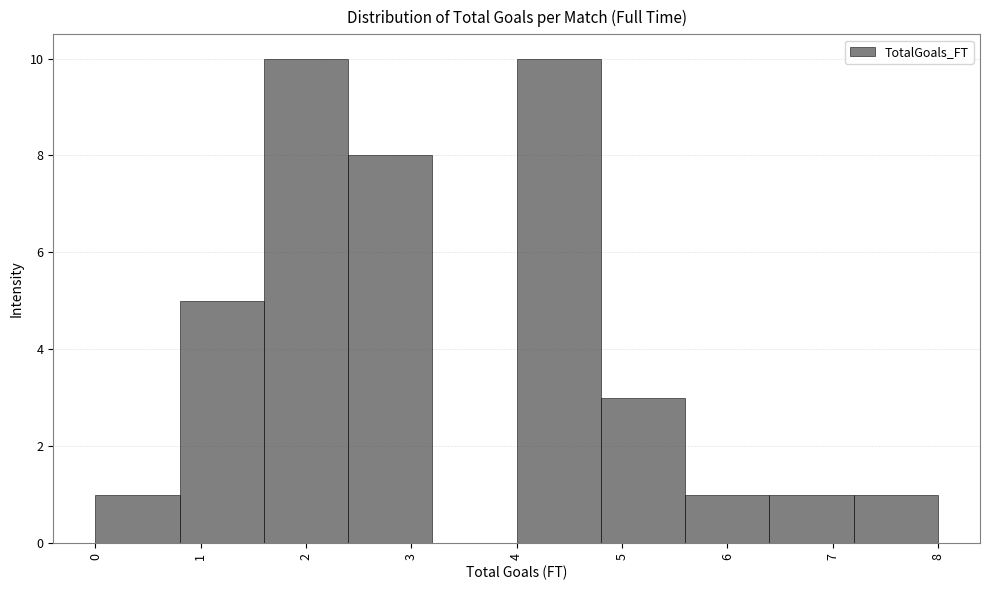

Reading left to right, list every bar in this chart as the range it spans on the x-axis followed by its height. The values are not printed on the chart, so give them approximately, as read against the axis.

0.0 to 0.8: 1
0.8 to 1.6: 5
1.6 to 2.4: 10
2.4 to 3.2: 8
3.2 to 4.0: 0
4.0 to 4.8: 10
4.8 to 5.6: 3
5.6 to 6.4: 1
6.4 to 7.2: 1
7.2 to 8.0: 1